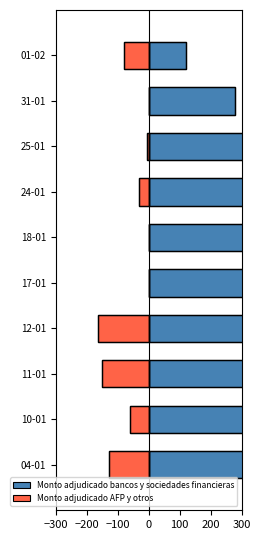

Reading right to left, transcribe all the data shown in this chart.

Monto adjudicado bancos y sociedades financieras: 120.0	280.0	393.6	330.0	500.0	500.0	336.0	350.0	440.0	322.0
Monto adjudicado AFP y otros: -80.0	0.0	-6.4	-30.0	0.0	0.0	-164.0	-150.0	-60.0	-128.0